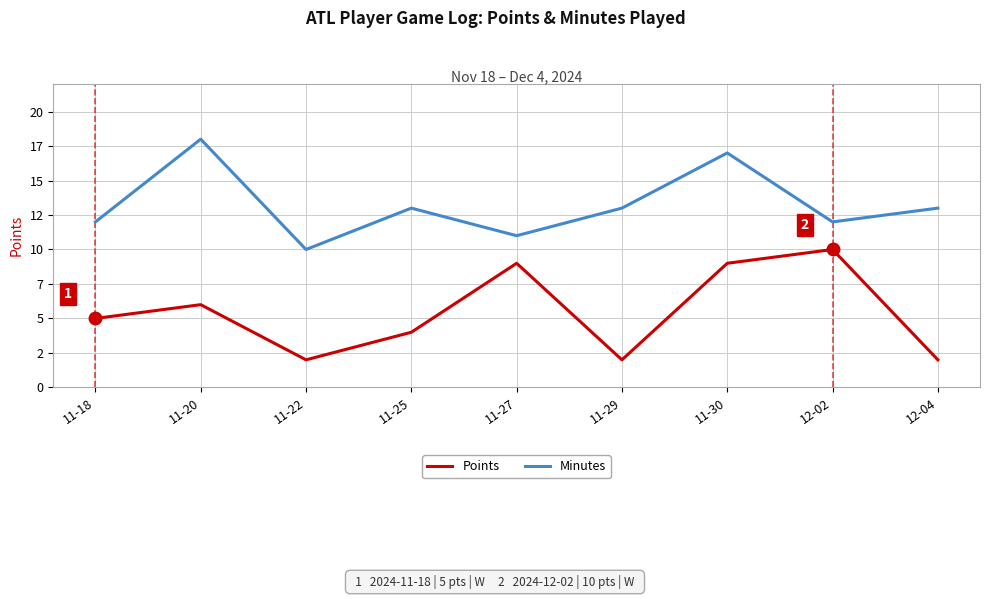

What are all the series names shown in the legend?

Points, Minutes